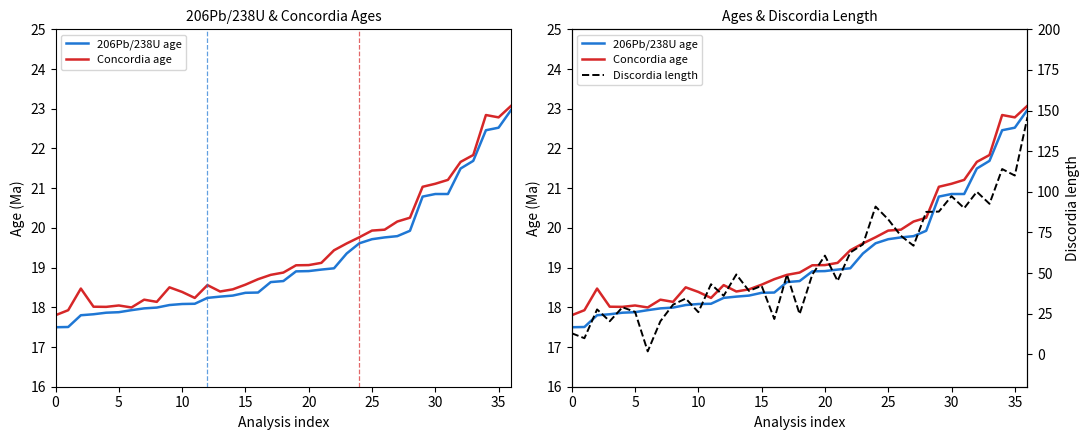

Reading left to right, list all the values displayed in this chart.

206Pb/238U age: 17.5	17.5	17.8	17.8	17.9	17.9	17.9	18.0	18.0	18.1	18.1	18.1	18.2	18.3	18.3	18.4	18.4	18.6	18.7	18.9	18.9	18.9	19.0	19.4	19.6	19.7	19.8	19.8	19.9	20.8	20.9	20.9	21.5	21.7	22.5	22.5	23.0
Concordia age: 17.8	17.9	18.5	18.0	18.0	18.0	18.0	18.2	18.1	18.5	18.4	18.2	18.6	18.4	18.5	18.6	18.7	18.8	18.9	19.1	19.1	19.1	19.4	19.6	19.8	19.9	20.0	20.2	20.3	21.0	21.1	21.2	21.7	21.8	22.8	22.8	23.1
Discordia length: 12.9	9.9	27.6	20.3	28.9	26.1	1.8	20.3	30.5	34.3	25.9	43.1	36.0	49.1	39.0	42.1	21.7	49.0	24.7	49.0	60.7	45.1	62.6	67.6	90.9	83.0	72.9	66.8	87.6	87.8	97.3	89.9	100.0	92.6	114.0	110.0	146.0